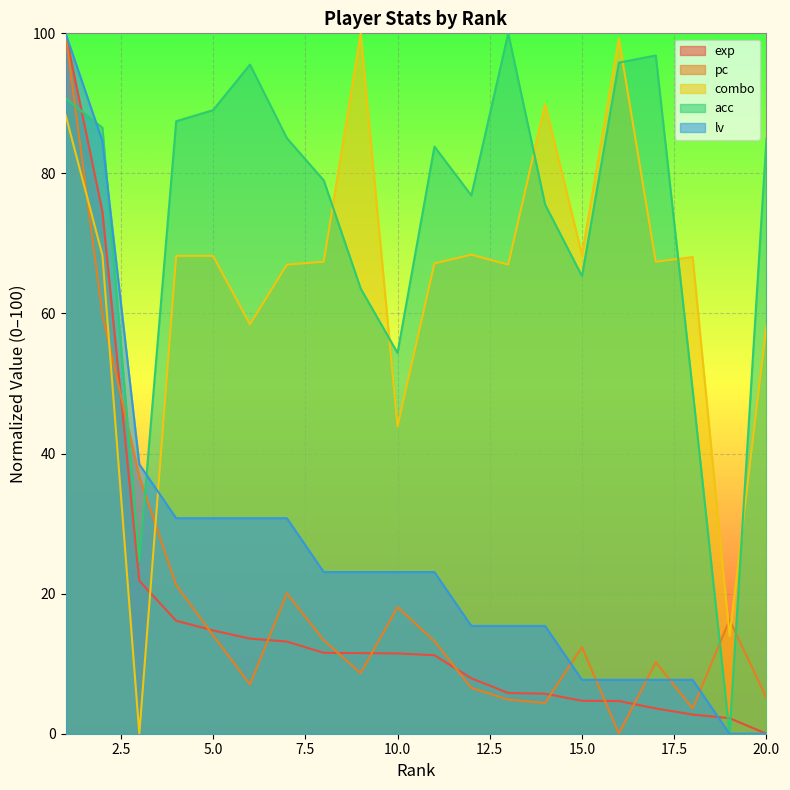

How many lines are shown in the chart?

5